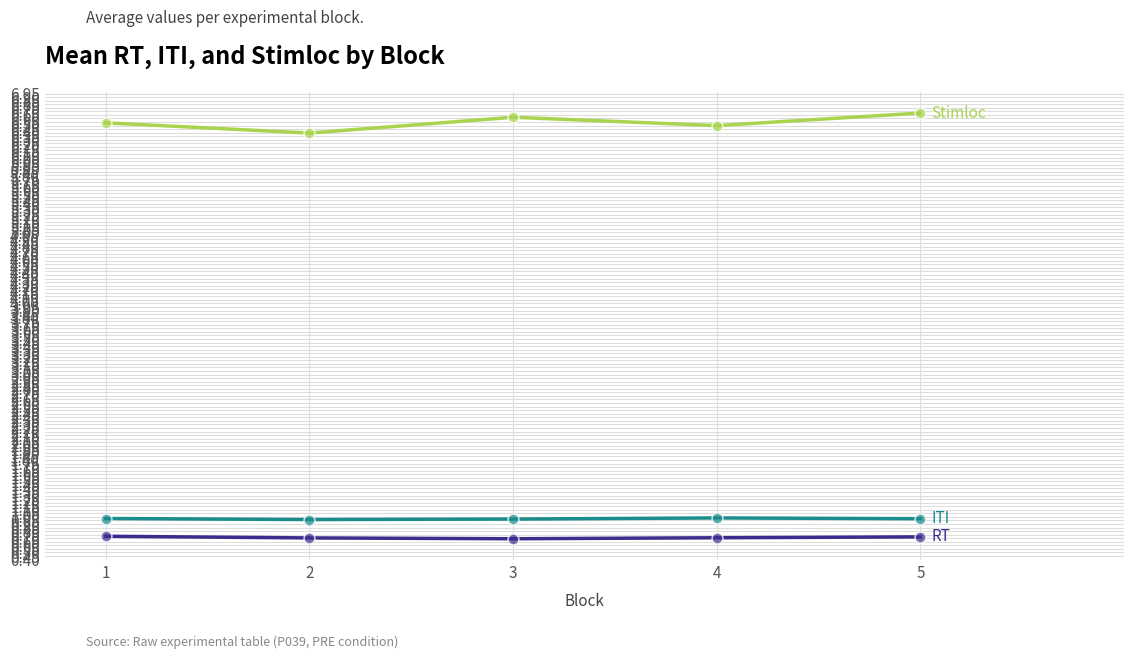

What is the total value across all series at 2?

8.1